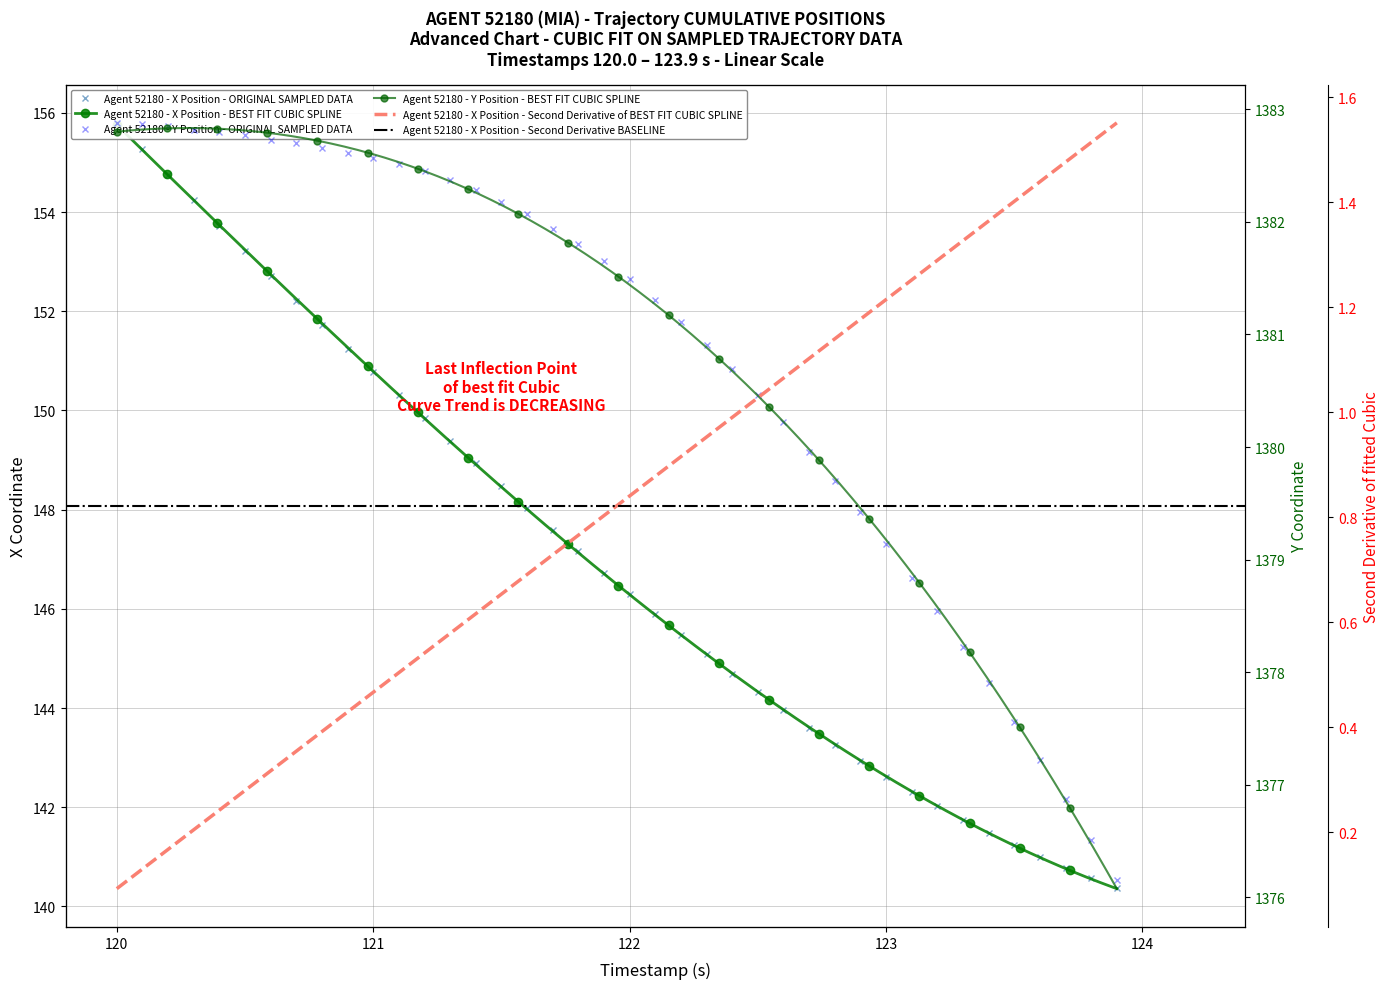

Which series has the widest spread of values?

X